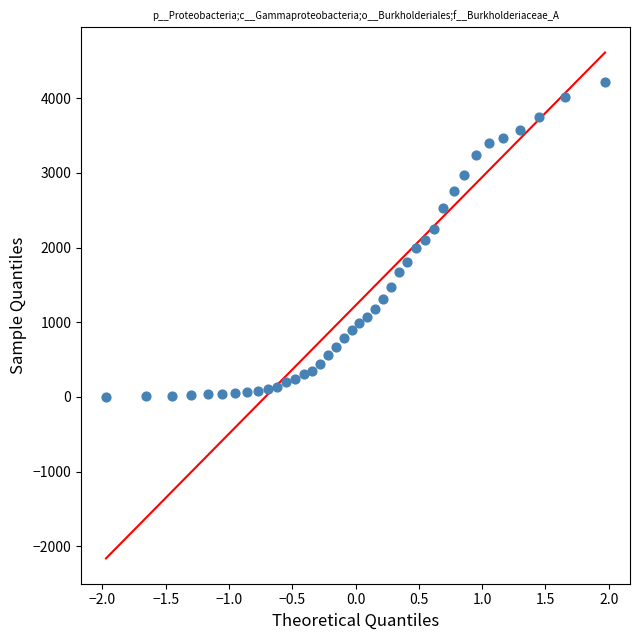

What is the range of Y values (max minus min)?

4209